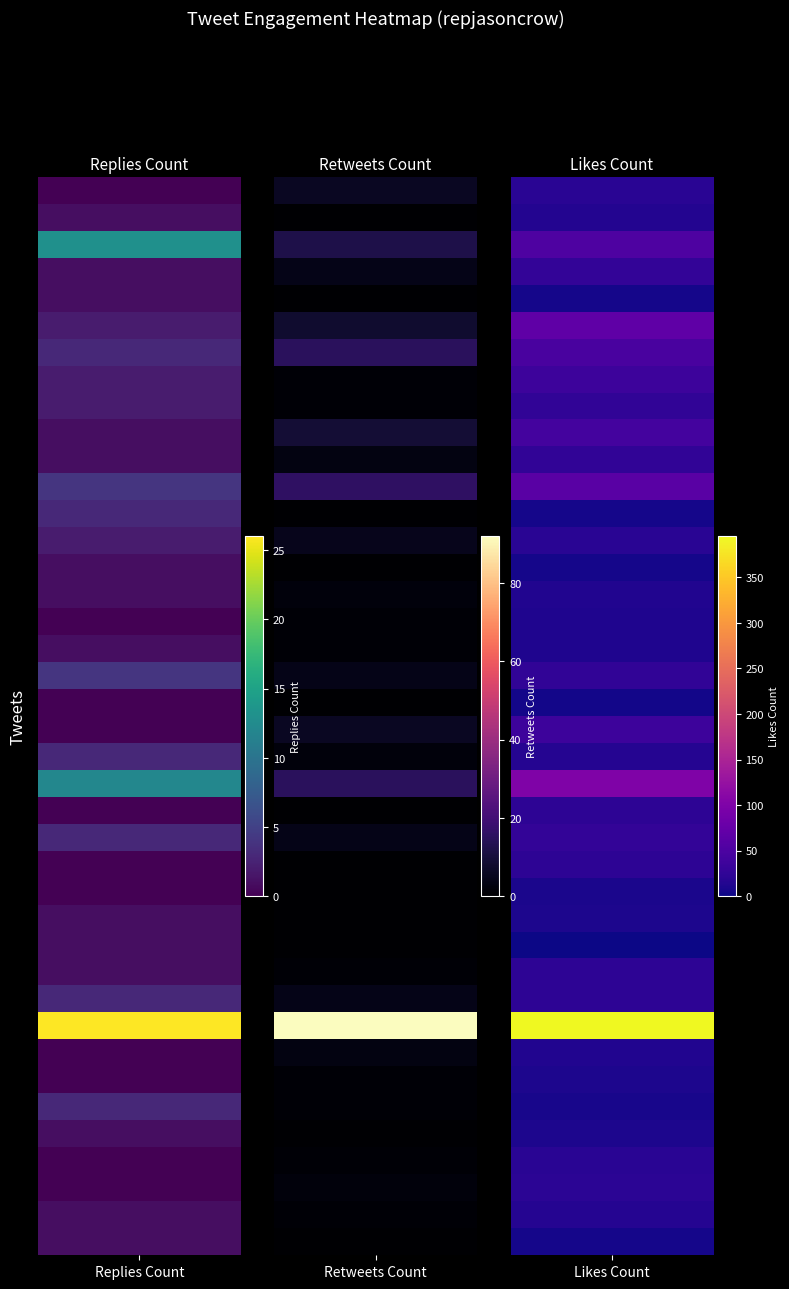

What is the spread (max minus min) of values at 32?

13